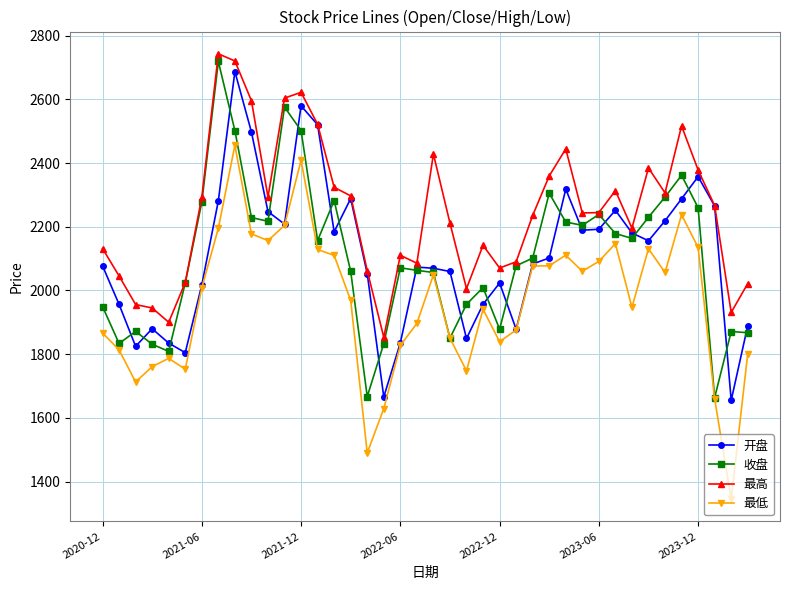

True or false: 最高 and 最低 intersect in this chart.

False